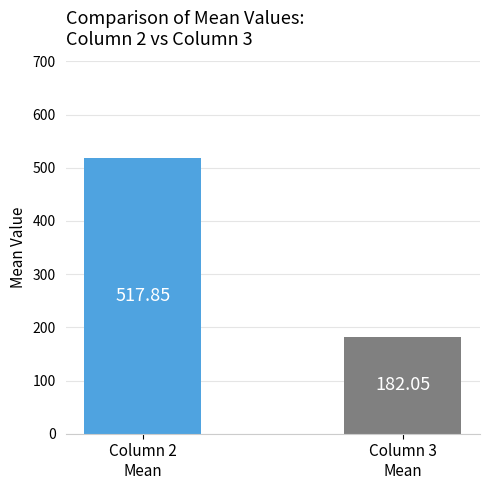

Is it true that the value at Column 2
Mean is 517.9?

True